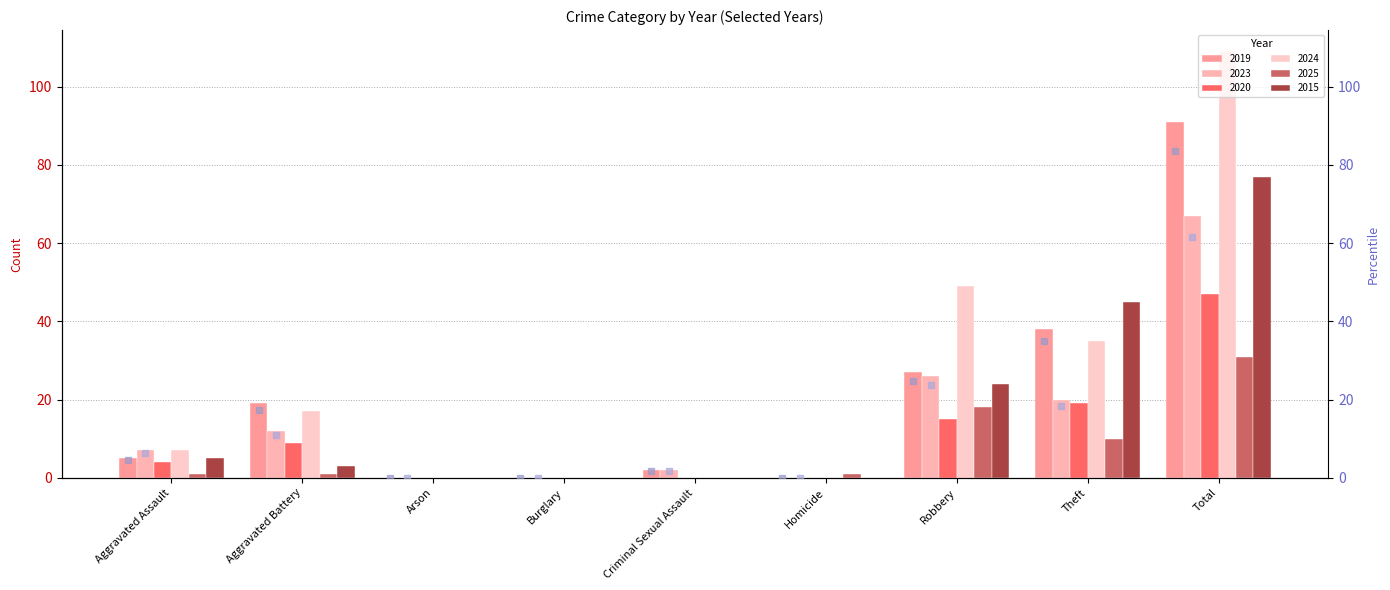

Is the value of 2023 rank at Aggravated Battery greater than the value of 2019 rank at Arson?

Yes